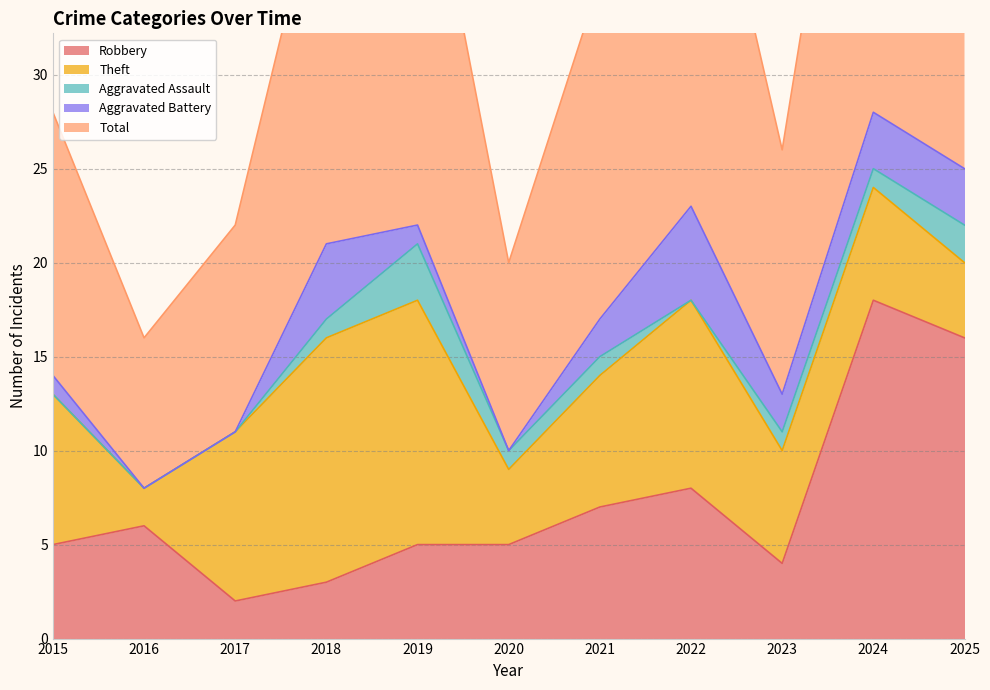

At which label is Total closest to 18?

2021